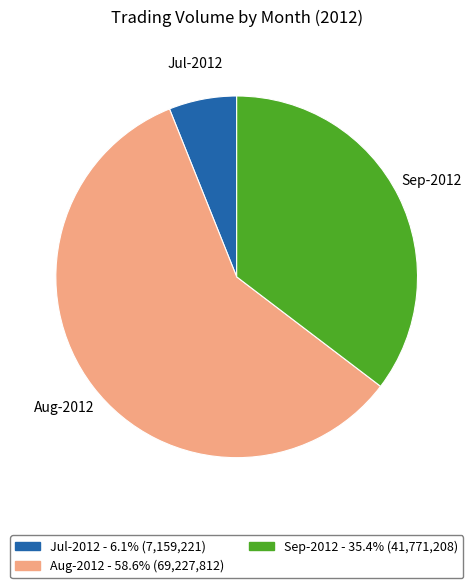

Is there any slice that represents more than half of the pie?

Yes